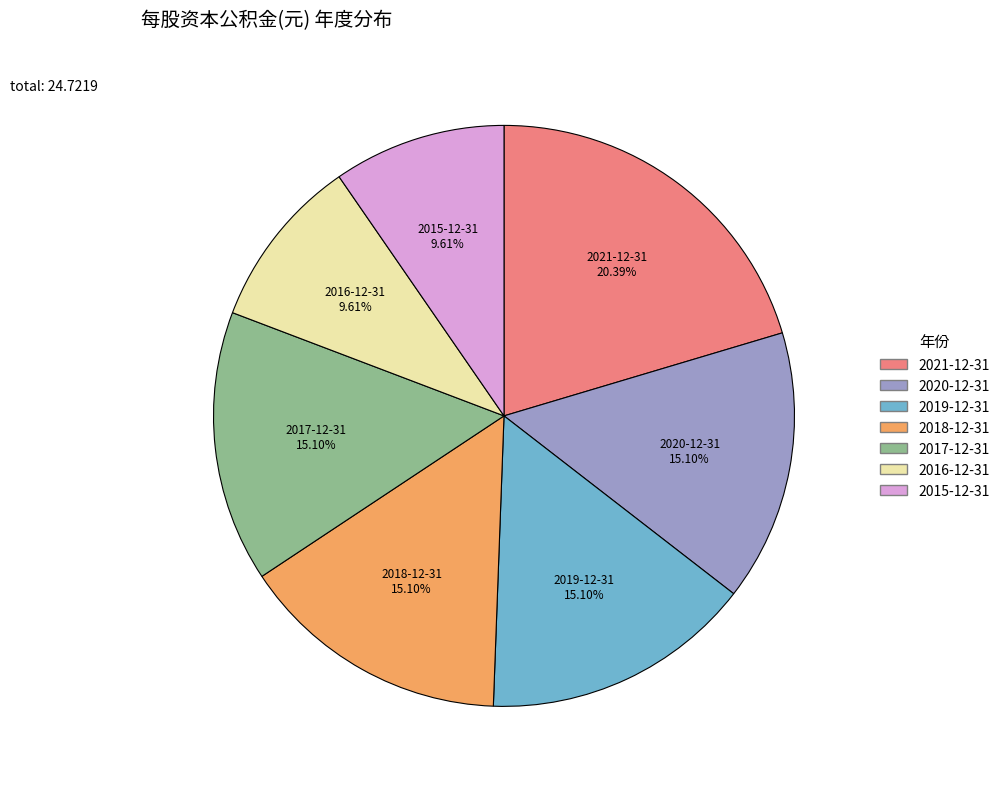

How many slices are in this pie chart?

7